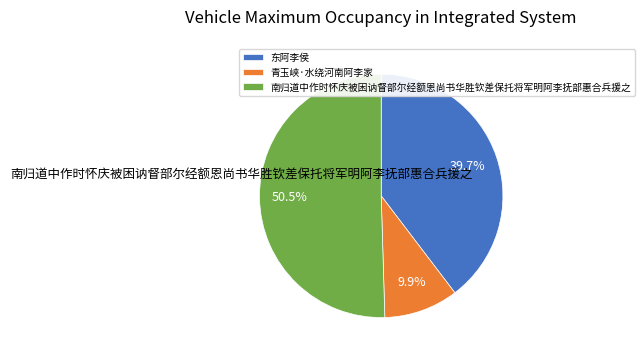

To the nearest percent, what percentage of the pie is 东阿李侯?

40%